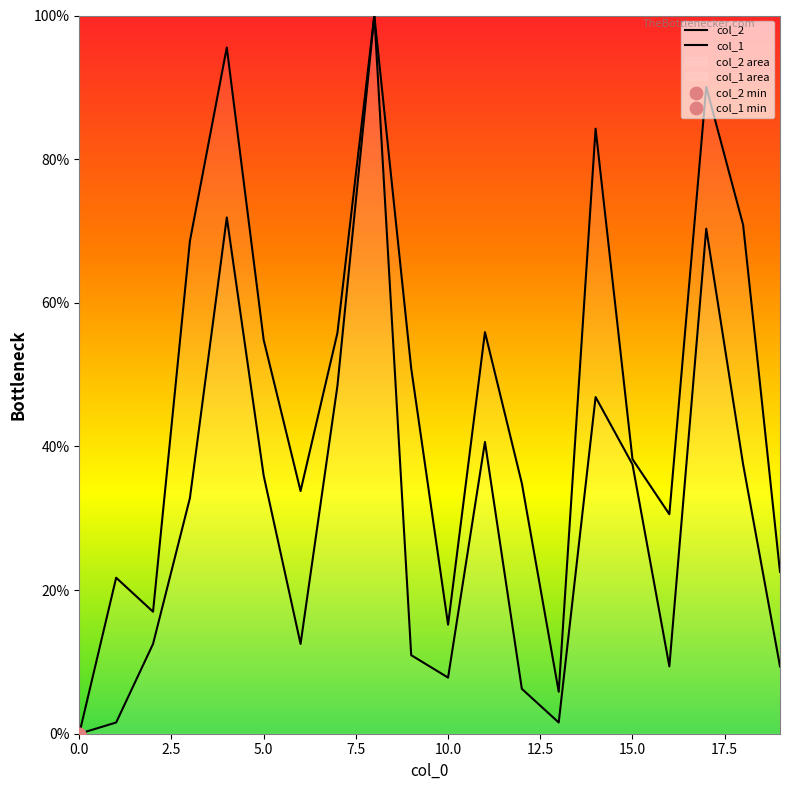

At how many categories does at least one series exceed 78?

4